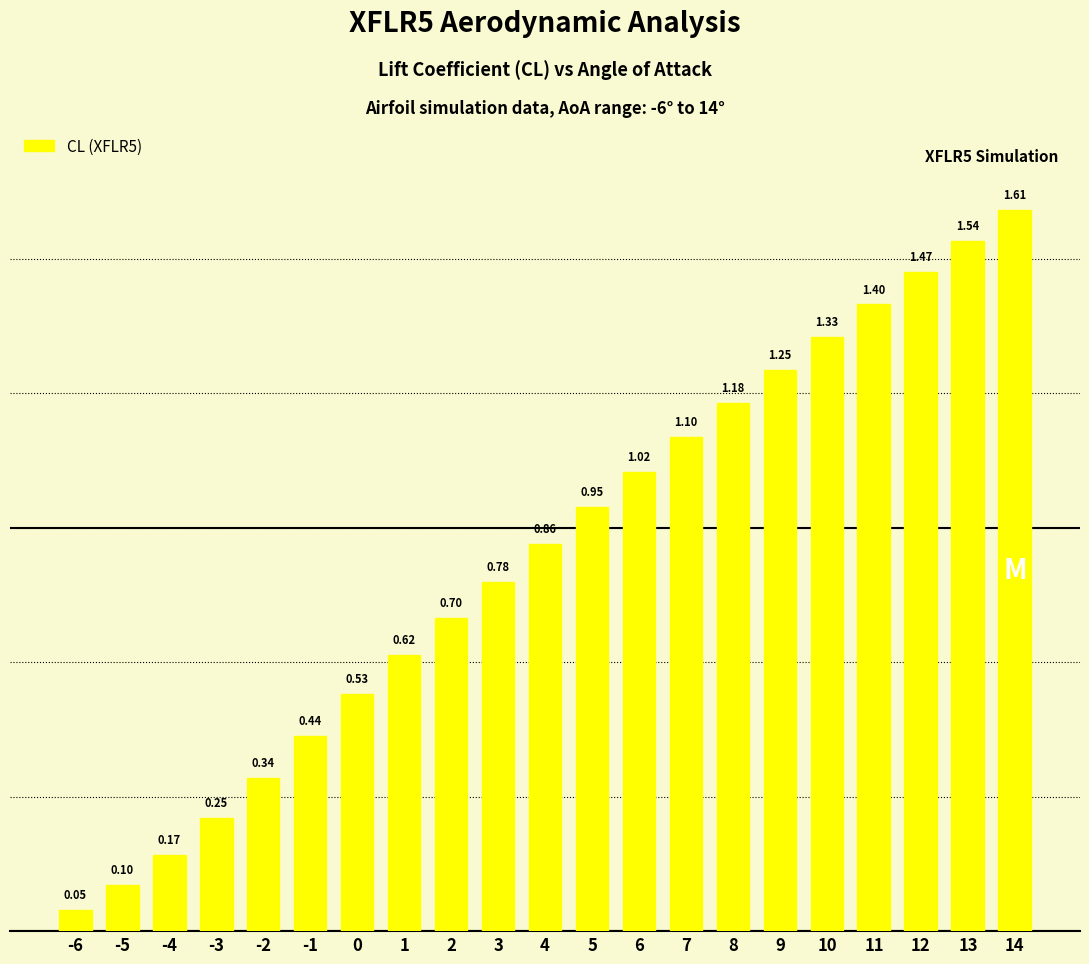

What is the change in value from 2 to 5?

+0.2